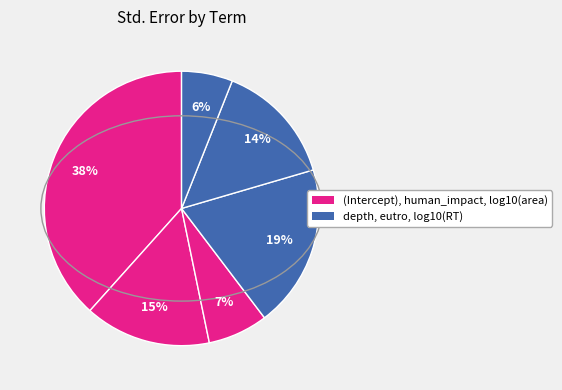

To the nearest percent, what is the difference between the largest and smallest slice percentages?

32%